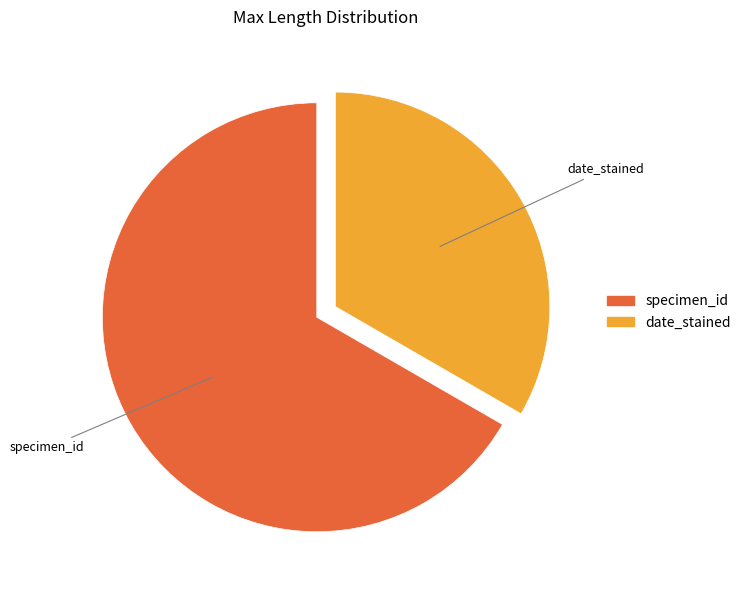

How many slices are in this pie chart?

2